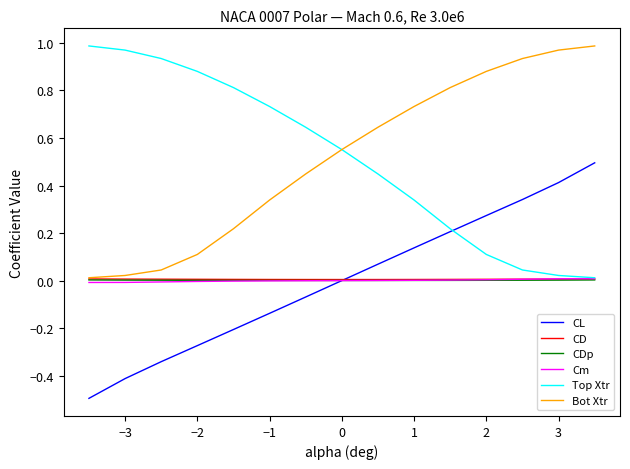

Does the chart have visible grid lines?

No